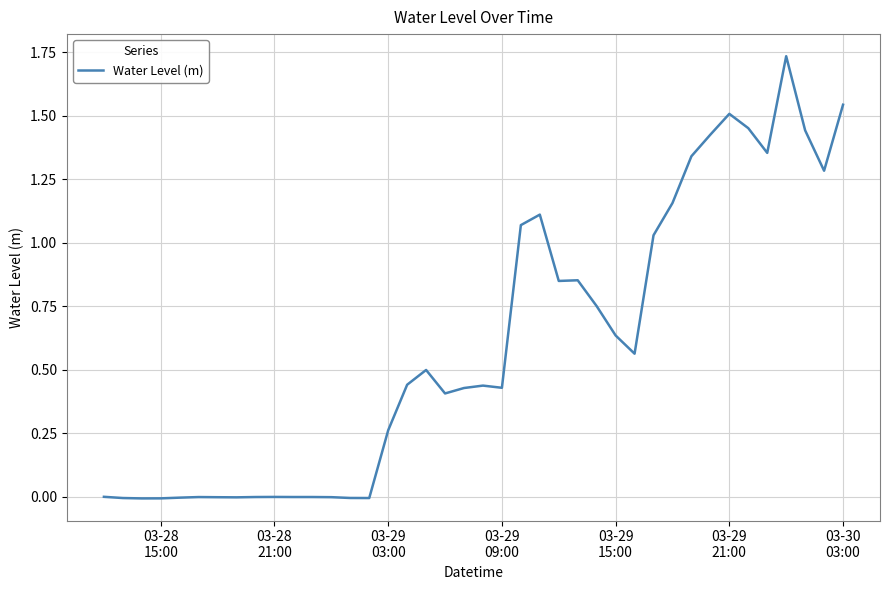

Reading left to right, extract all data points from this chart.

-0.0	-0.0	-0.0	-0.0	-0.0	-0.0	-0.0	-0.0	-0.0	-0.0	-0.0	-0.0	-0.0	-0.0	-0.0	0.3	0.4	0.5	0.4	0.4	0.4	0.4	1.1	1.1	0.8	0.9	0.8	0.6	0.6	1.0	1.2	1.3	1.4	1.5	1.5	1.4	1.7	1.4	1.3	1.5